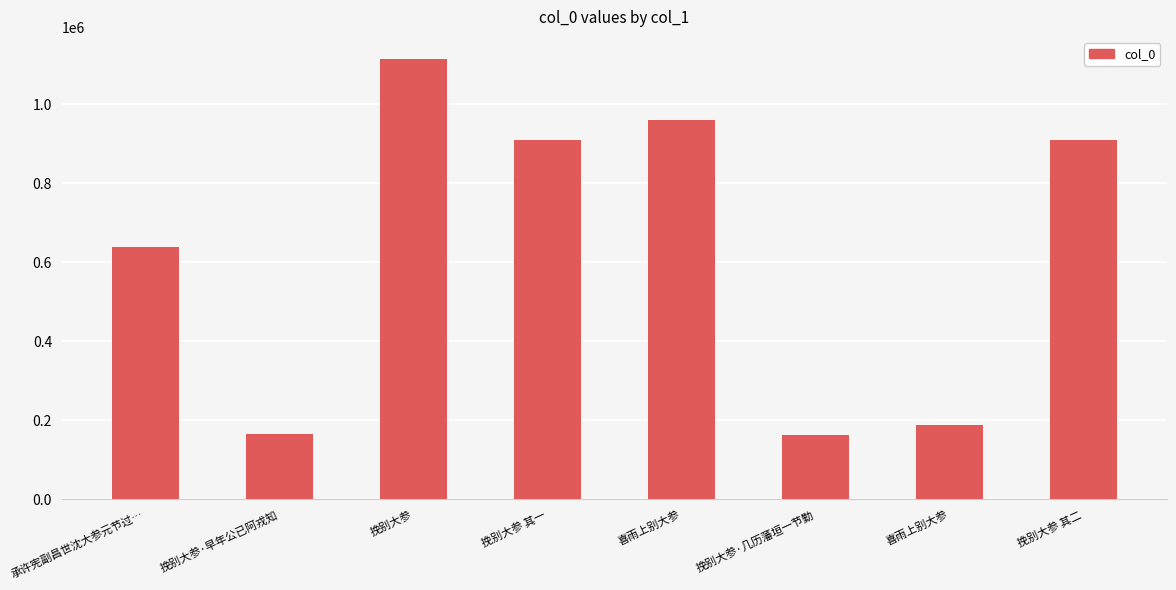

Are the bars grouped side by side (vs. stacked)?

No